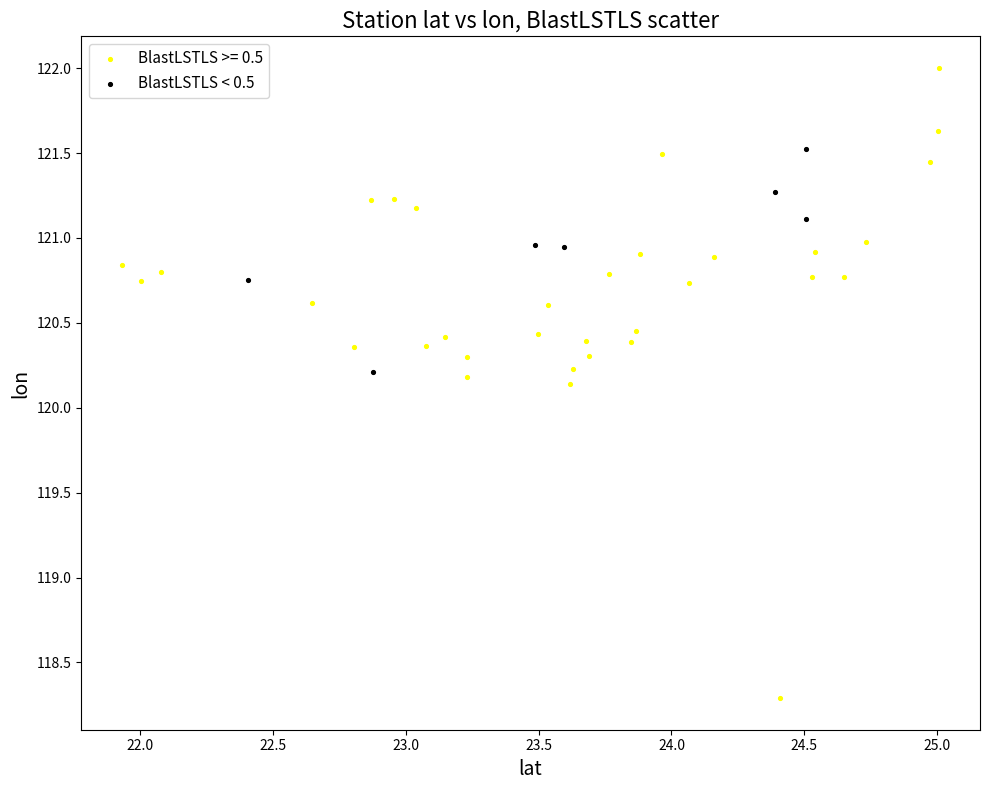

Which series has the widest spread of Y values?

BlastLSTLS >= 0.5